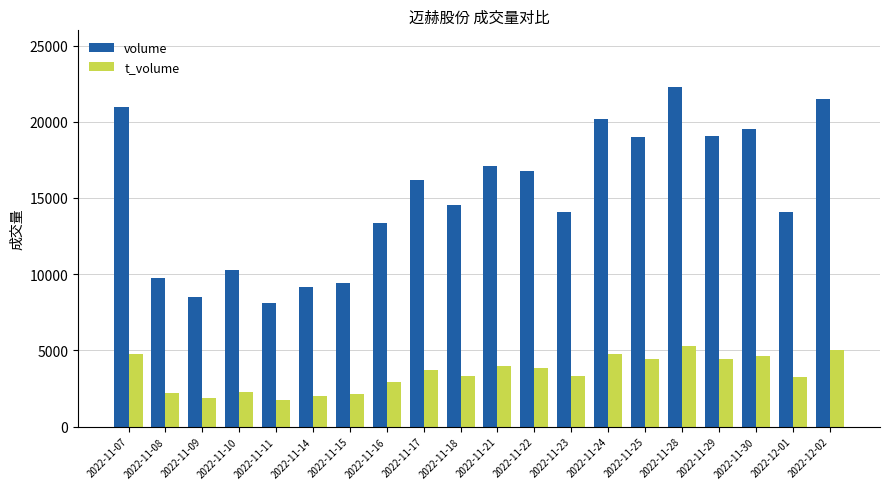

Which series changed the most between 2022-11-18 and 2022-12-01?

volume